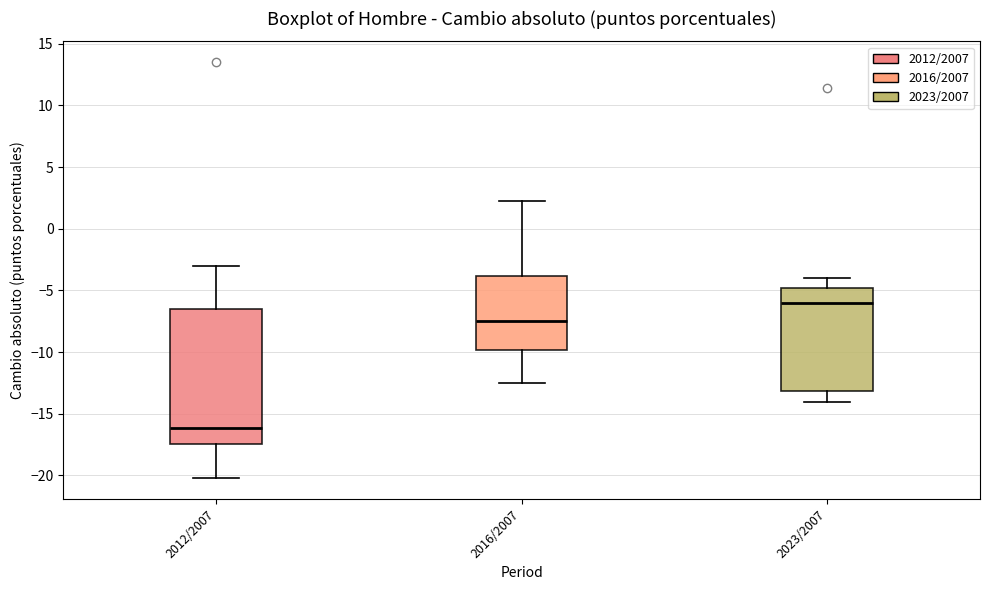

Which box's median line is the highest?

2023/2007